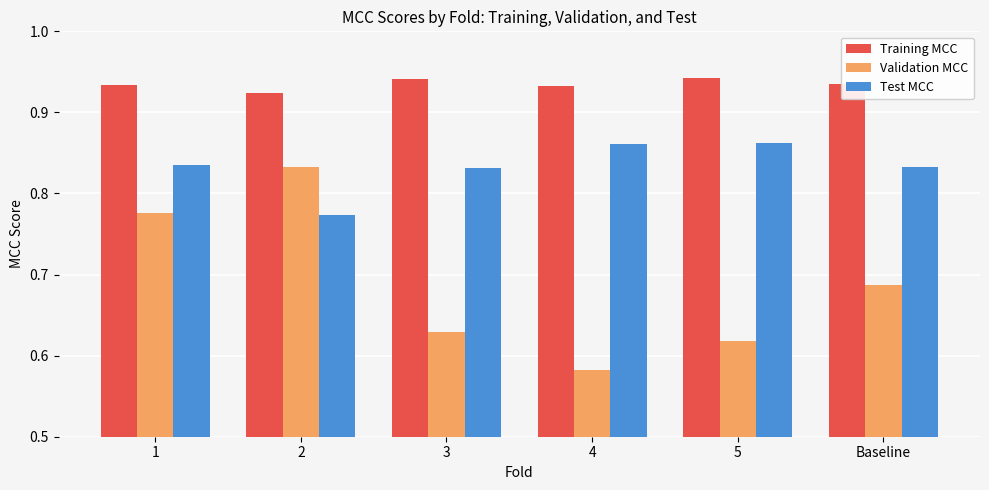

The value of Validation MCC at 3 is 1.1. True or false?

False